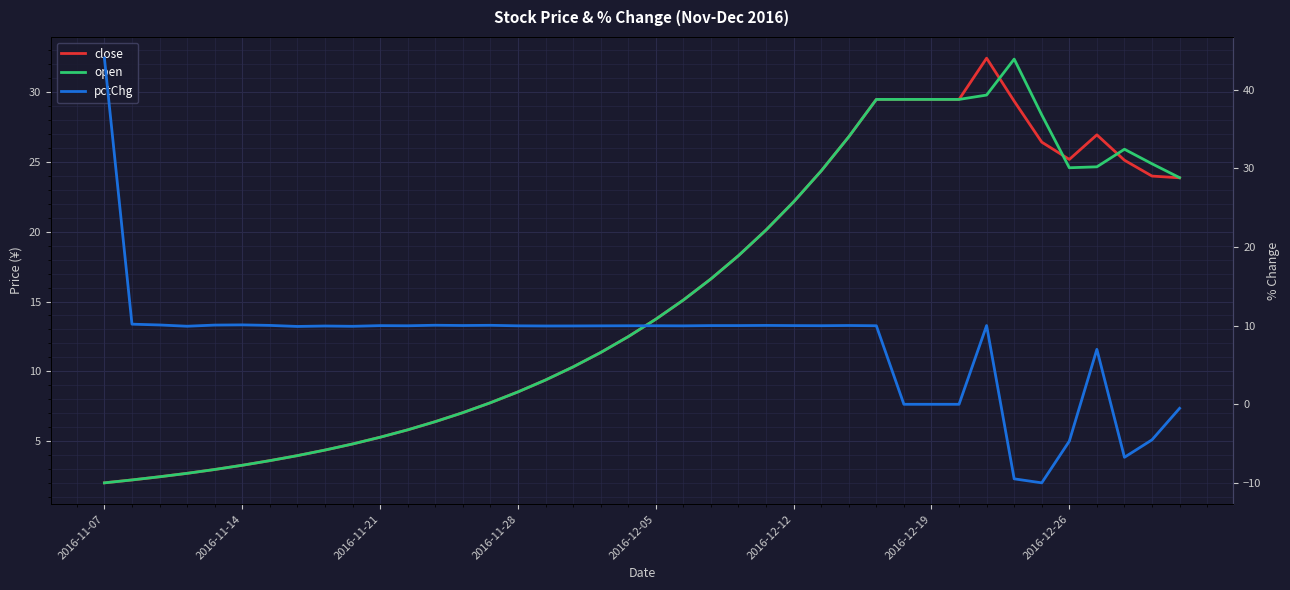

How many data points in close are less than 13?

20